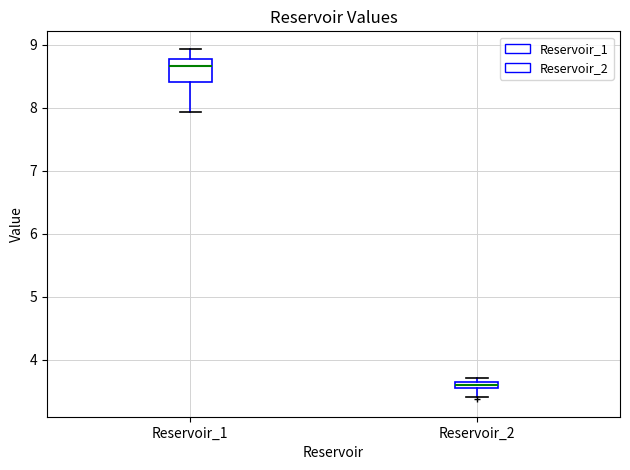

Where is the lower edge of the box for Reservoir_2 on the y-axis? The values are not printed on the chart, so give them approximately, as read against the axis.

3.5